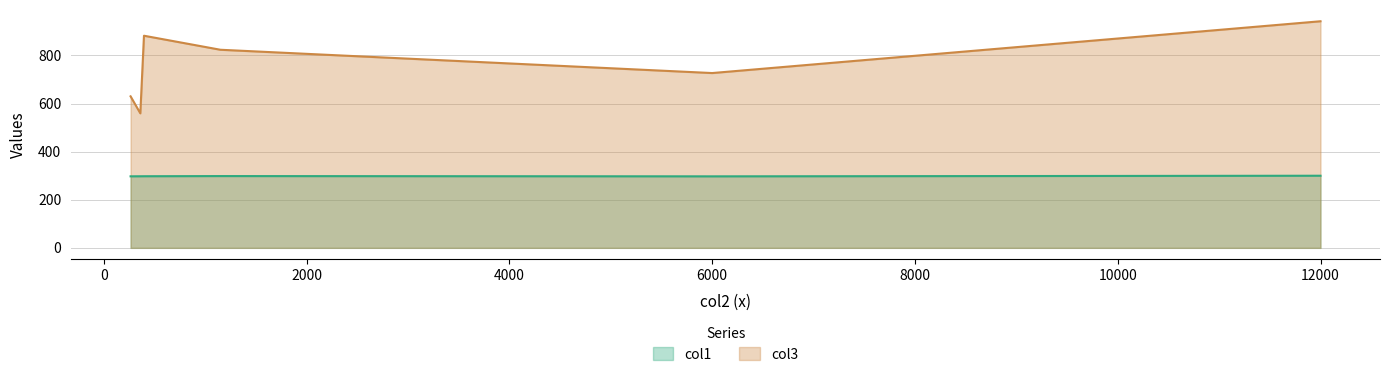

True or false: col1 has a value of 297.4 at KIC 10090853.

True